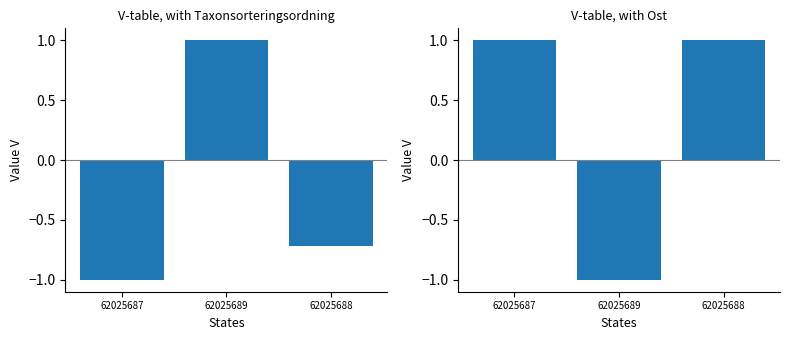

Reading left to right, list all the values displayed in this chart.

Taxonsorteringsordning: 62025687=-1.0	62025689=1.0	62025688=-0.7
Ost: 62025687=1.0	62025689=-1.0	62025688=1.0